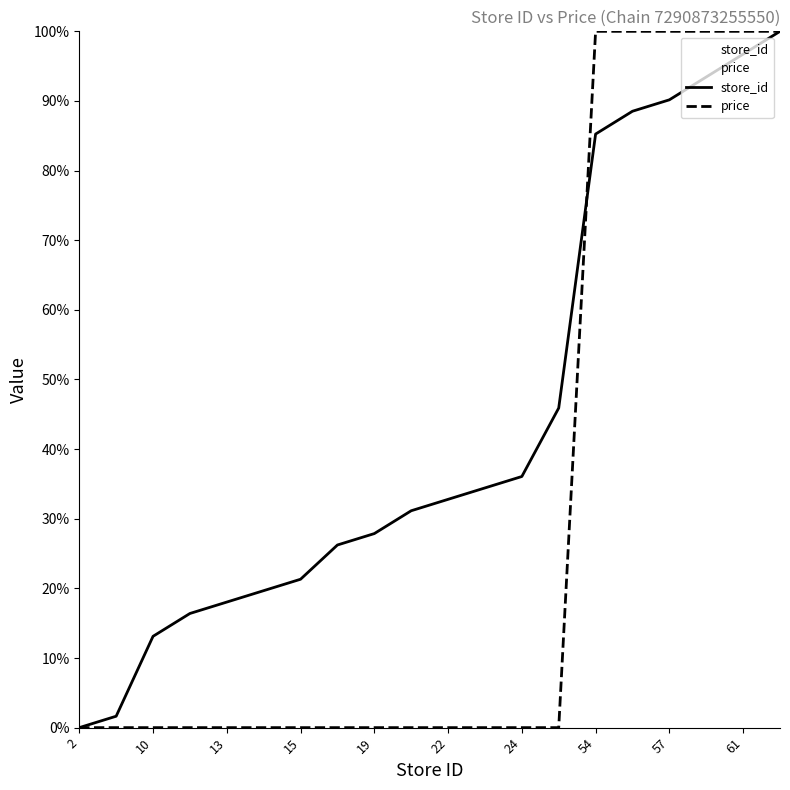

Which series has the widest spread of values?

store_id